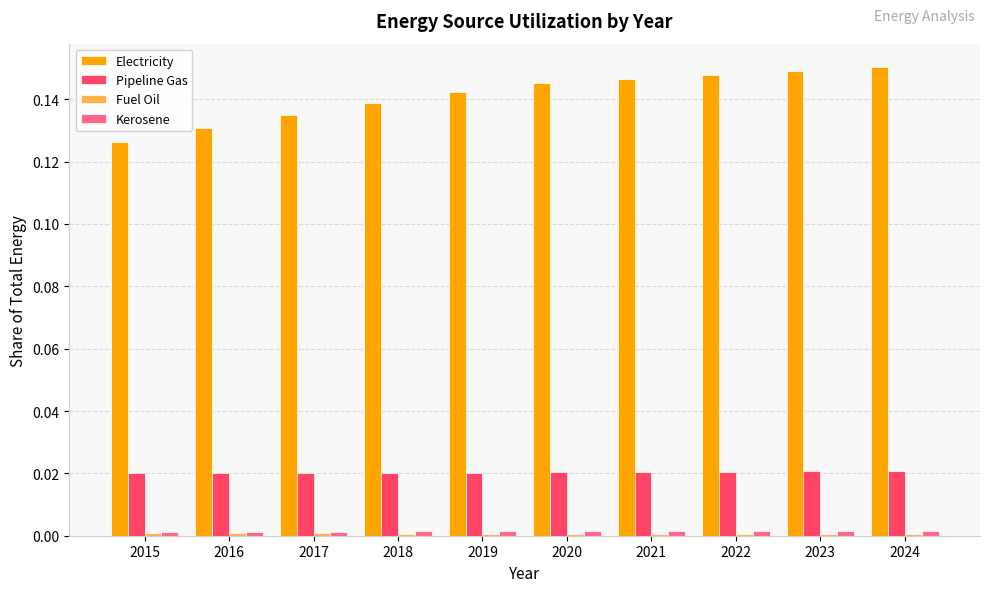

At how many categories does at least one series exceed 0?

10